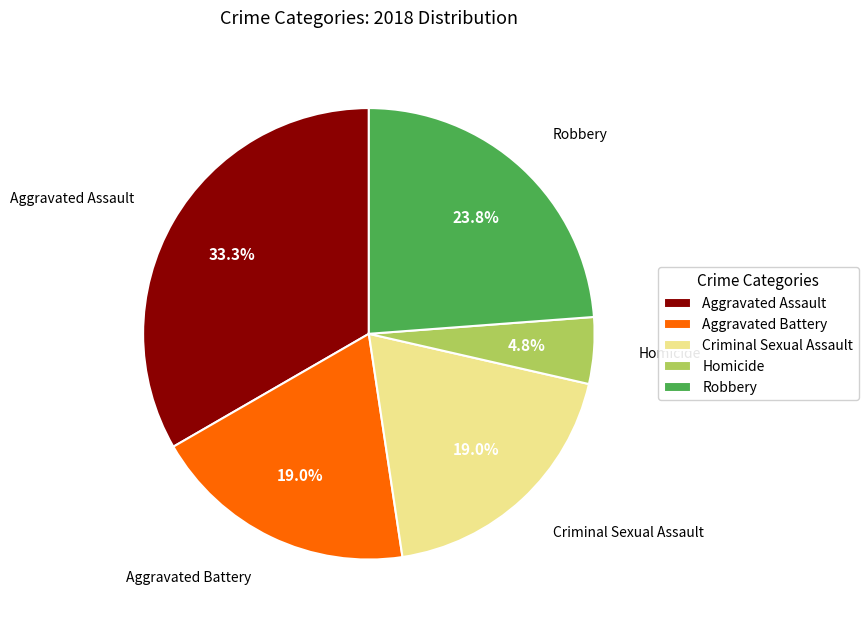

How much of the chart is everything except Criminal Sexual Assault?

81.0%